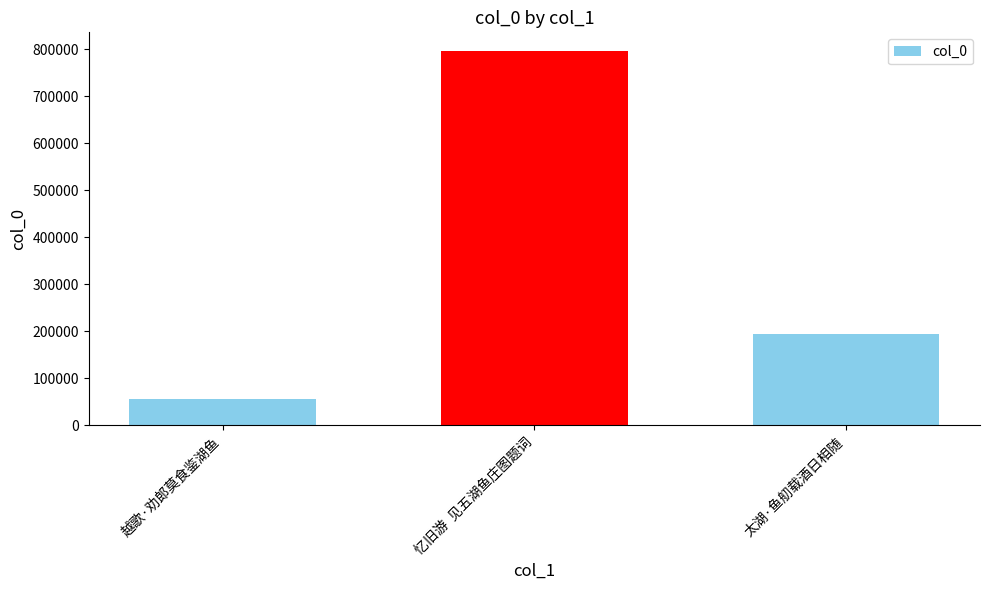

What is the label of the 3rd bar from the left?

太湖·鱼舠载酒日相随